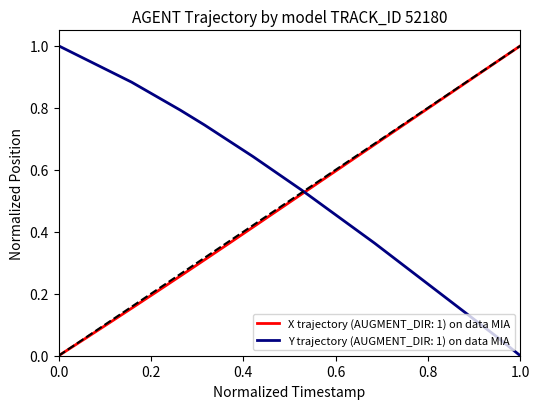

Rank the series by their average value, from lowest to highest.

X trajectory (AUGMENT_DIR: 1) on data MIA, Y trajectory (AUGMENT_DIR: 1) on data MIA